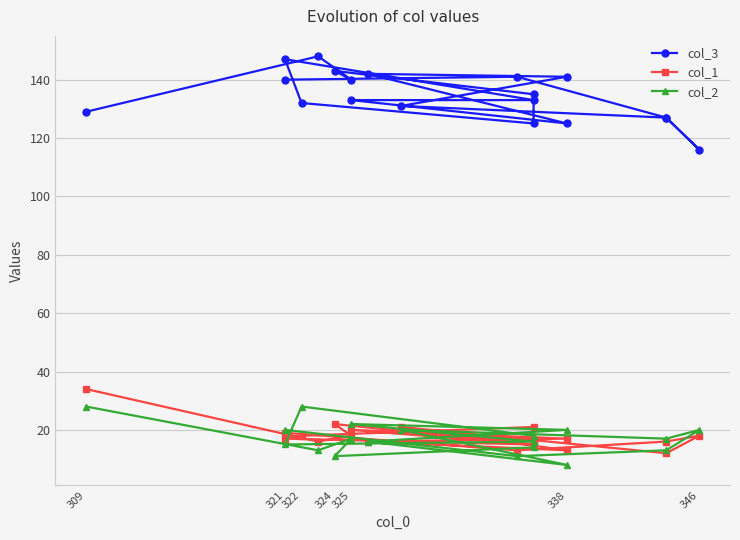

How many values in the col_1 series are below 17?

8